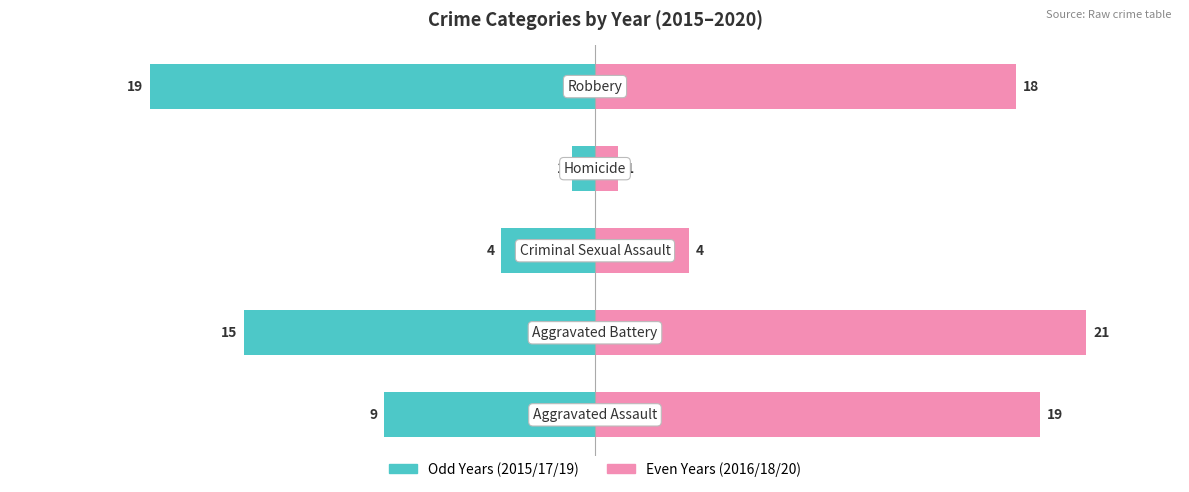

What are all the series names shown in the legend?

Odd Years (2015/17/19), Even Years (2016/18/20)